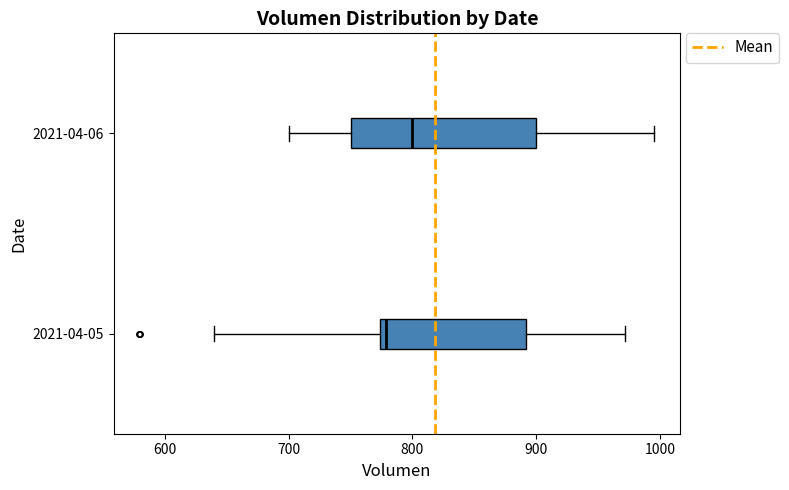

Comparing the boxes themselves (not the whiskers), which one is the widest?

2021-04-06